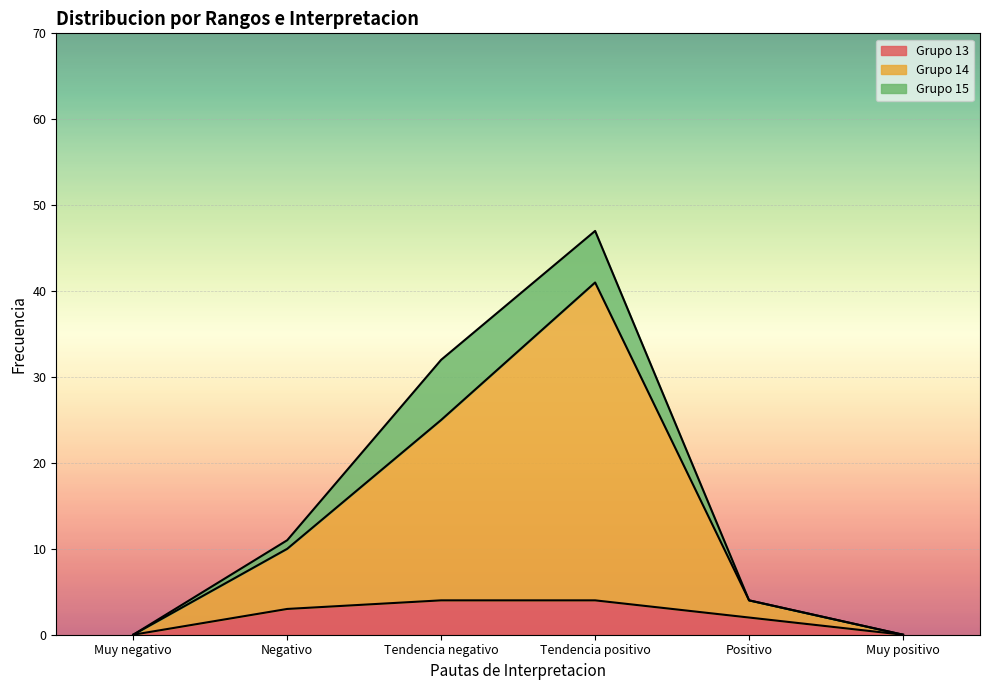

True or false: 14 and 13 intersect in this chart.

False